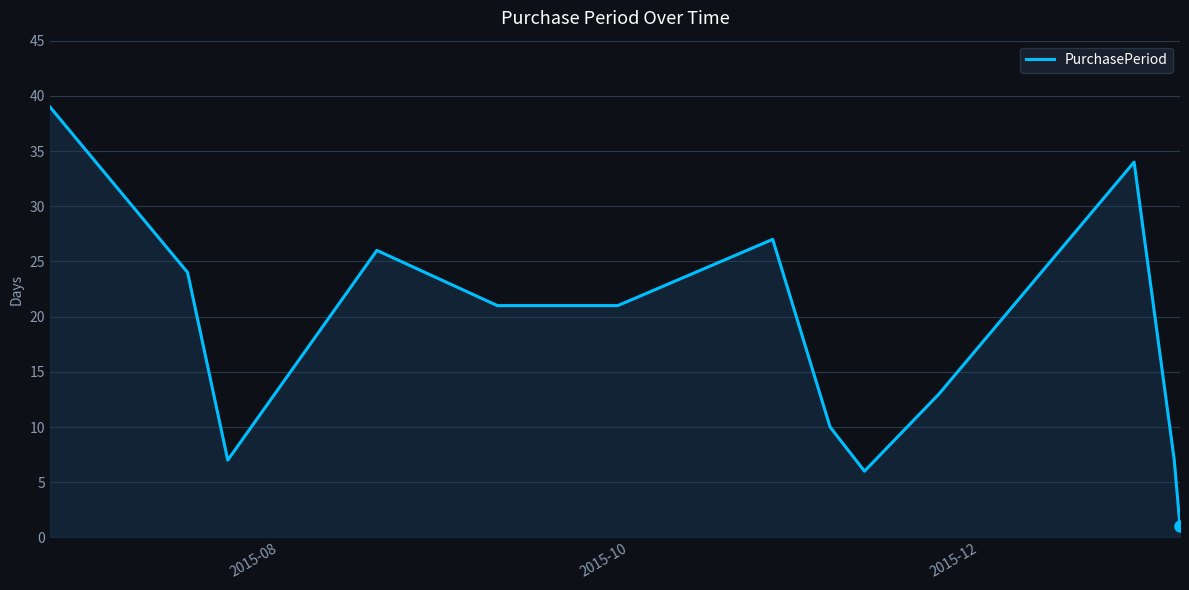

What is the average value?

18